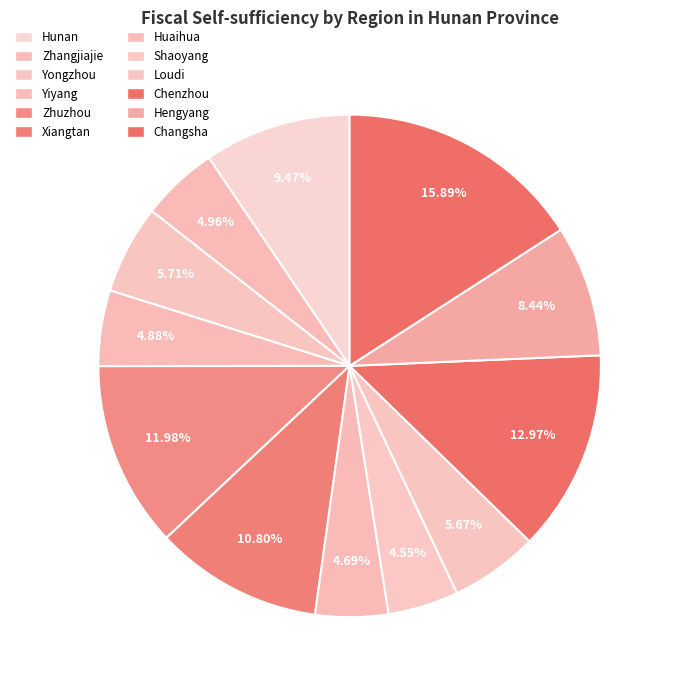

To the nearest percent, what is the average slice percentage?

8%